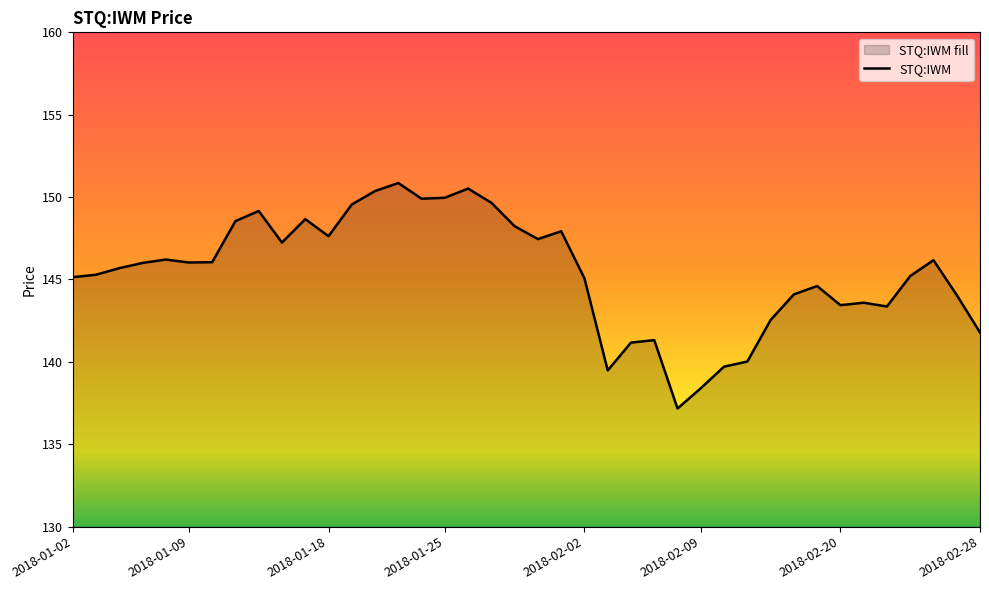

What is the ratio of the value at 24 to the value at 20?

1.0